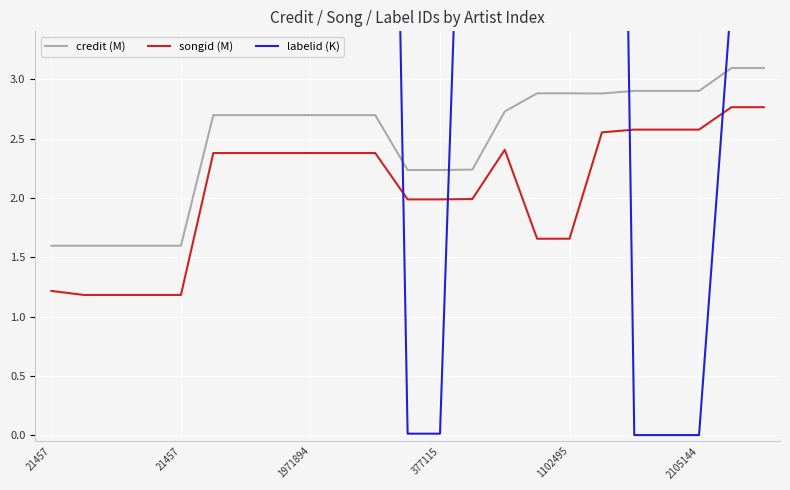

How many positive values does the labelid (K) series have?

20